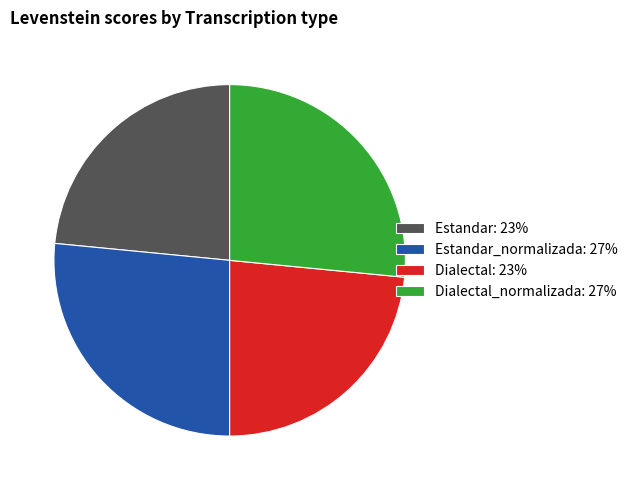

Do Estandar_normalizada: 27% and Dialectal_normalizada: 27% together represent more than half of the pie?

Yes